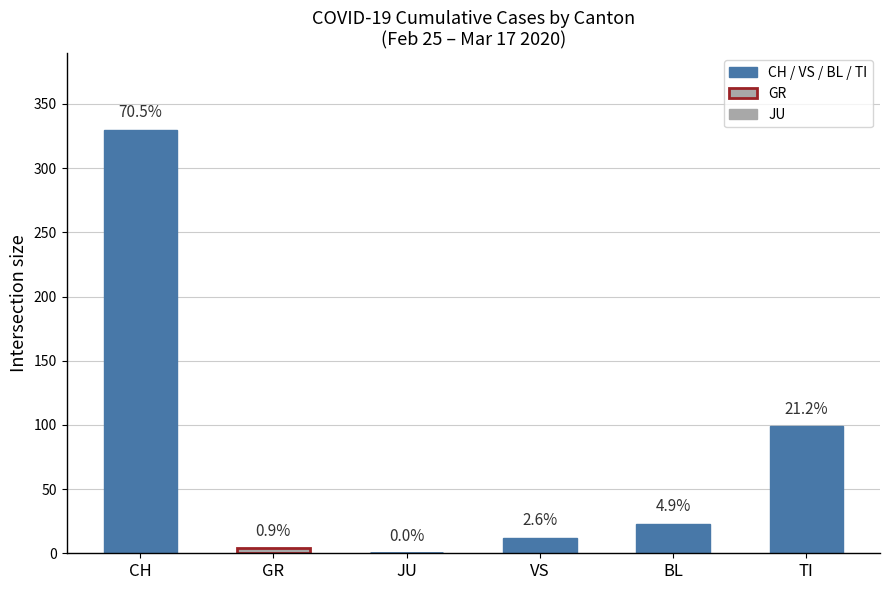

Which label corresponds to the smallest value in the chart?

JU